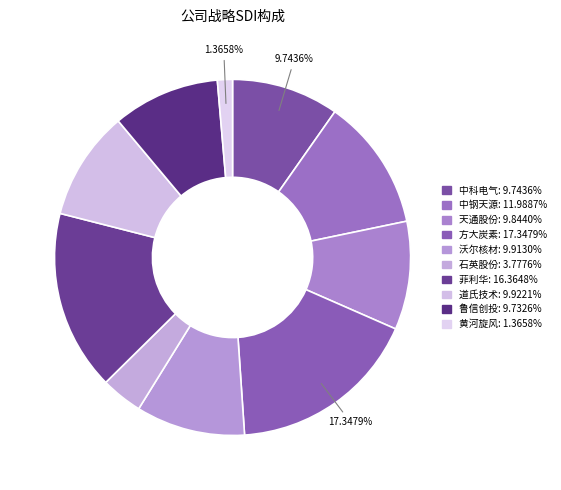

To the nearest percent, what is the combined percentage of 沃尔核材 and 天通股份?

20%